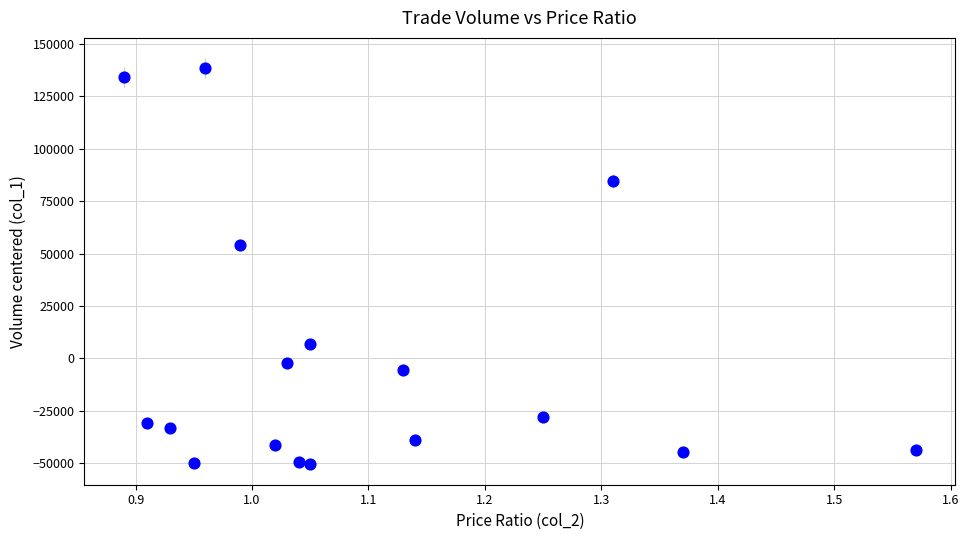

What Y value in the scatter plot is closest to 43917?

54282.9